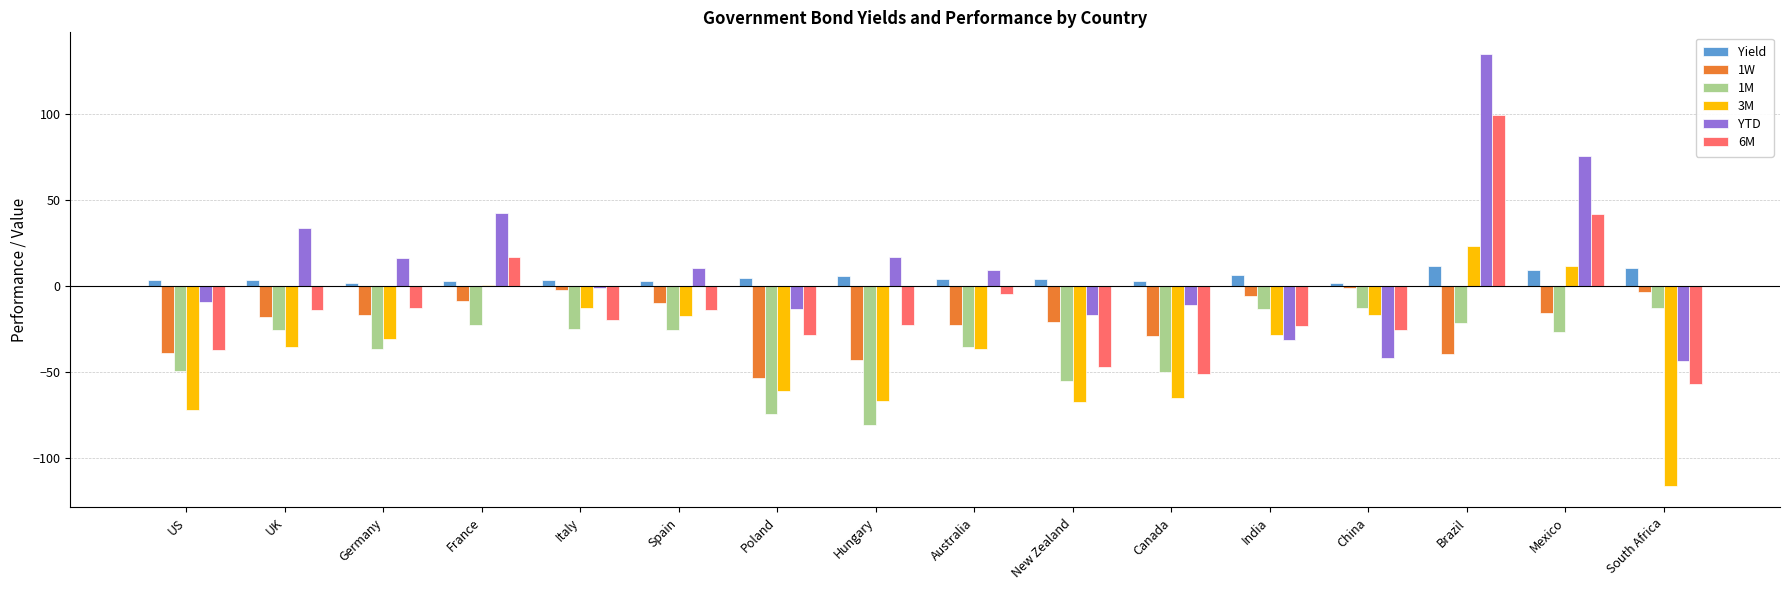

At which category is the sum across all series the highest?

Brazil